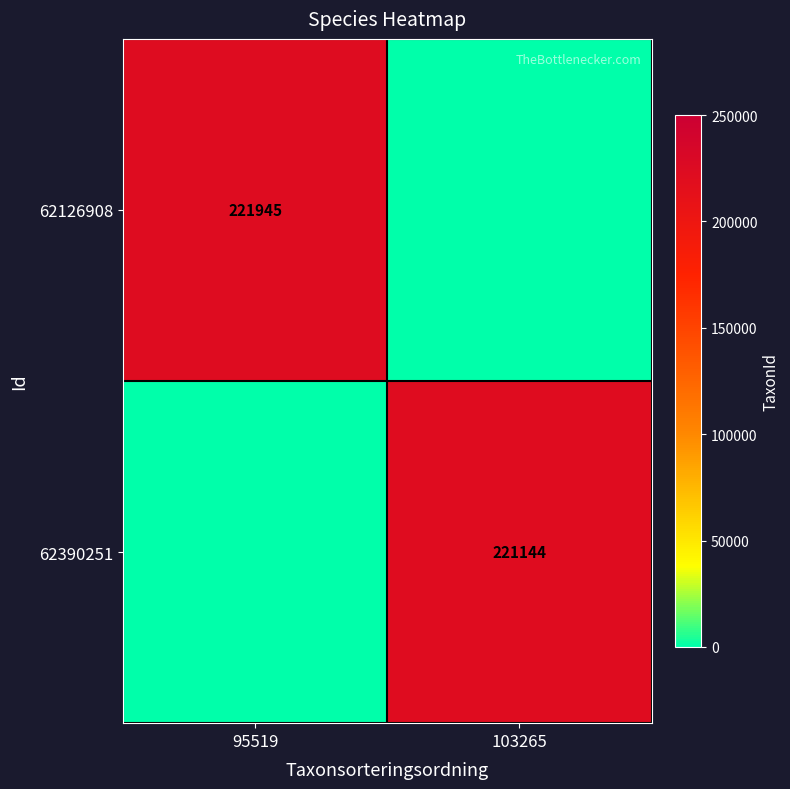

True or false: 62390251 has a value of 221144 at 103265.

True